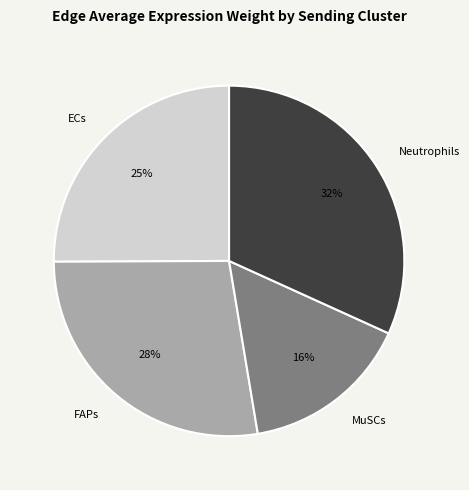

To the nearest percent, what is the difference between the largest and smallest slice percentages?

16%